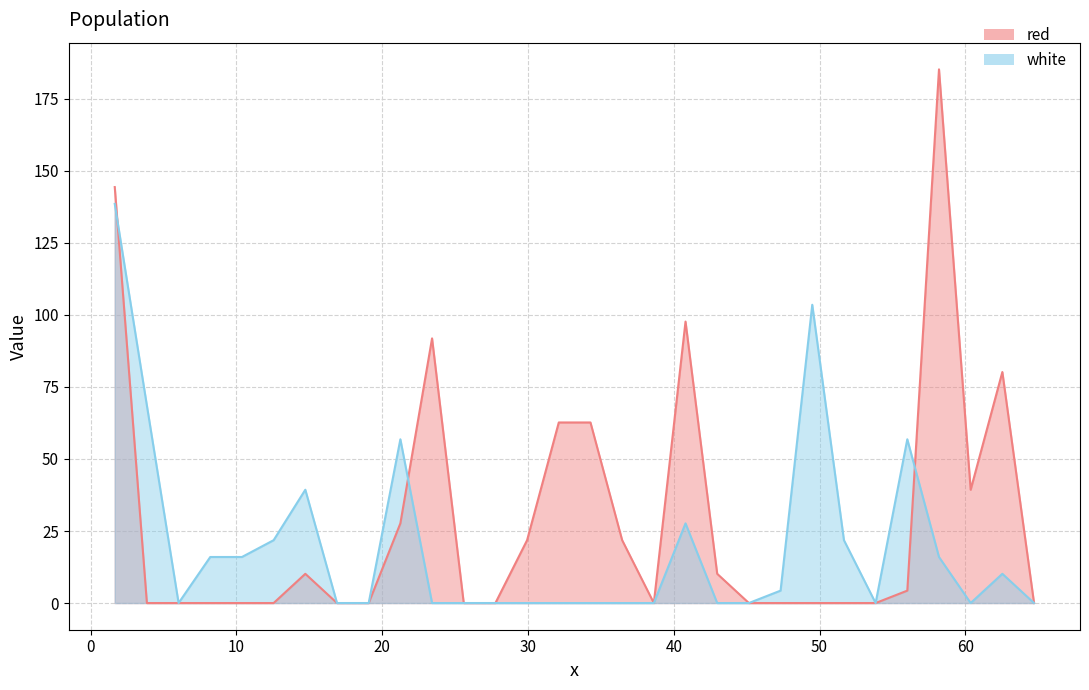

At how many categories does at least one series exceed 82?

5